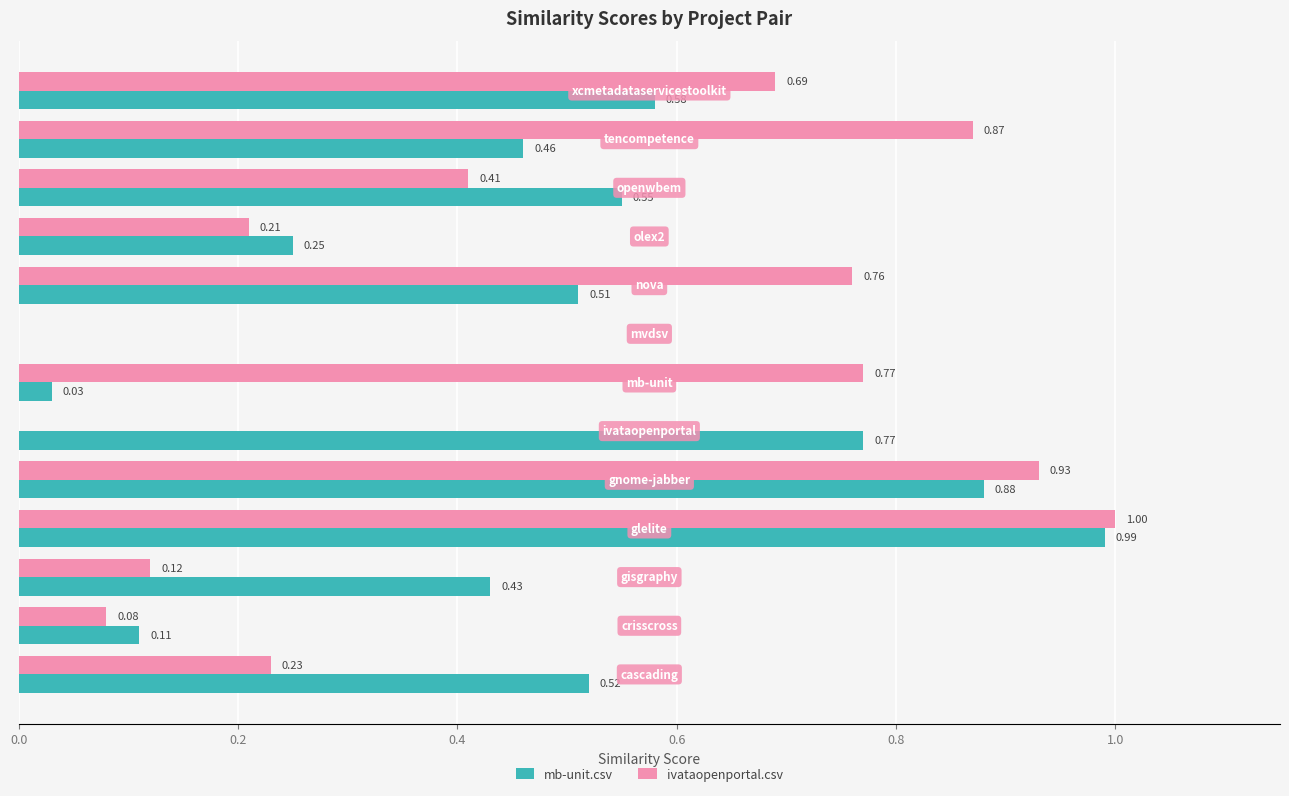

Which series has the largest total across all categories?

mb-unit.csv